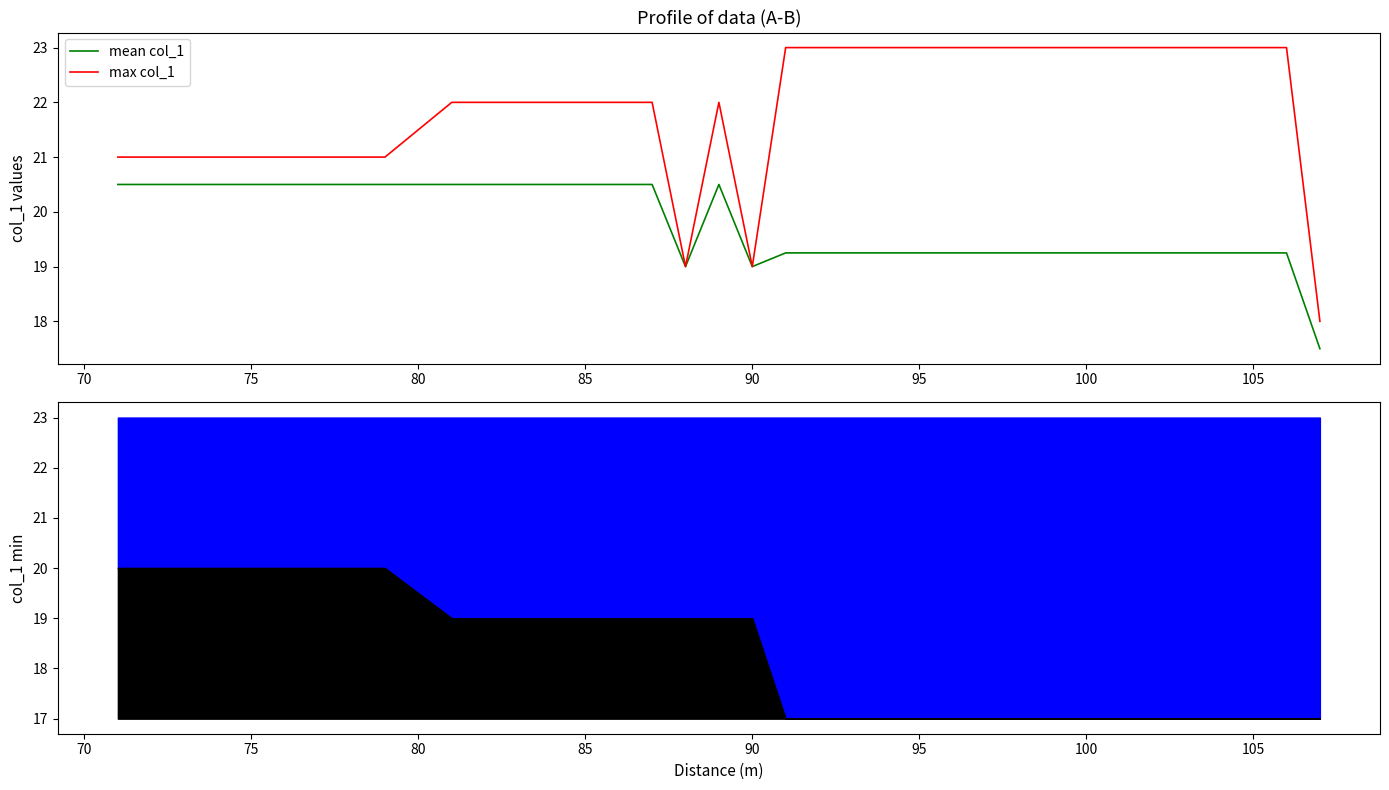

What is the highest value of the max col_1 series?

23.0